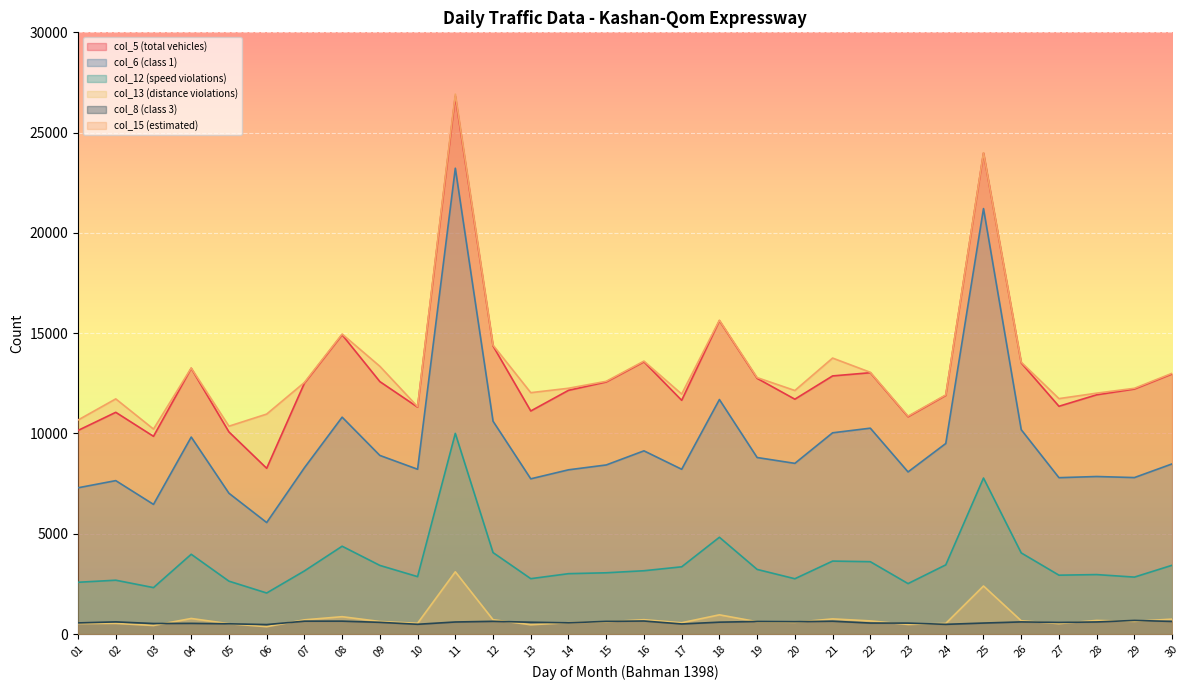

Reading left to right, what are all the values shown in this chart?

col_5 (total vehicles): 10152	11056	9859	13250	10078	8265	12509	14923	12587	11314	26816	14366	11122	12152	12569	13574	11654	15623	12749	11710	12870	13030	10837	11901	23980	13520	11357	11929	12217	12970
col_6 (class 1): 7293	7650	6465	9822	7020	5560	8291	10813	8906	8217	23225	10613	7740	8189	8431	9135	8216	11693	8802	8511	10034	10265	8084	9501	21213	10189	7797	7855	7802	8485
col_12 (speed violations): 2582	2685	2316	3978	2637	2047	3147	4379	3423	2863	10005	4062	2762	3011	3055	3157	3353	4826	3223	2758	3638	3608	2516	3450	7779	4046	2936	2965	2840	3431
col_13 (distance violations): 526	532	427	777	516	368	709	866	627	537	3104	715	464	568	612	716	564	959	615	586	756	656	480	530	2396	662	521	680	634	745
col_8 (class 3): 556	607	526	533	512	473	643	644	585	488	602	635	591	561	633	651	504	593	628	617	641	549	546	485	549	606	580	604	680	630
col_15 (estimated): 10671	11725	10220	13265	10364	10968	12543	14957	13350	11338	26920	14404	12035	12255	12601	13608	11966	15646	12786	12143	13760	13051	10864	11923	23997	13554	11739	12011	12253	13002